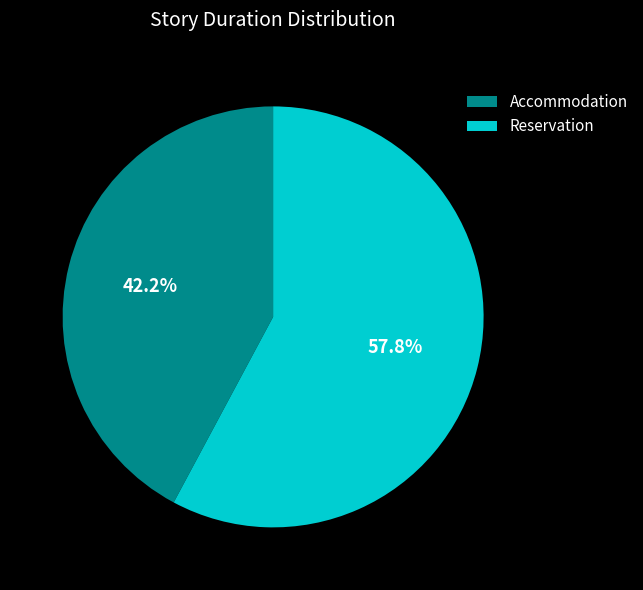

What is the smallest slice in the pie chart?

Accommodation